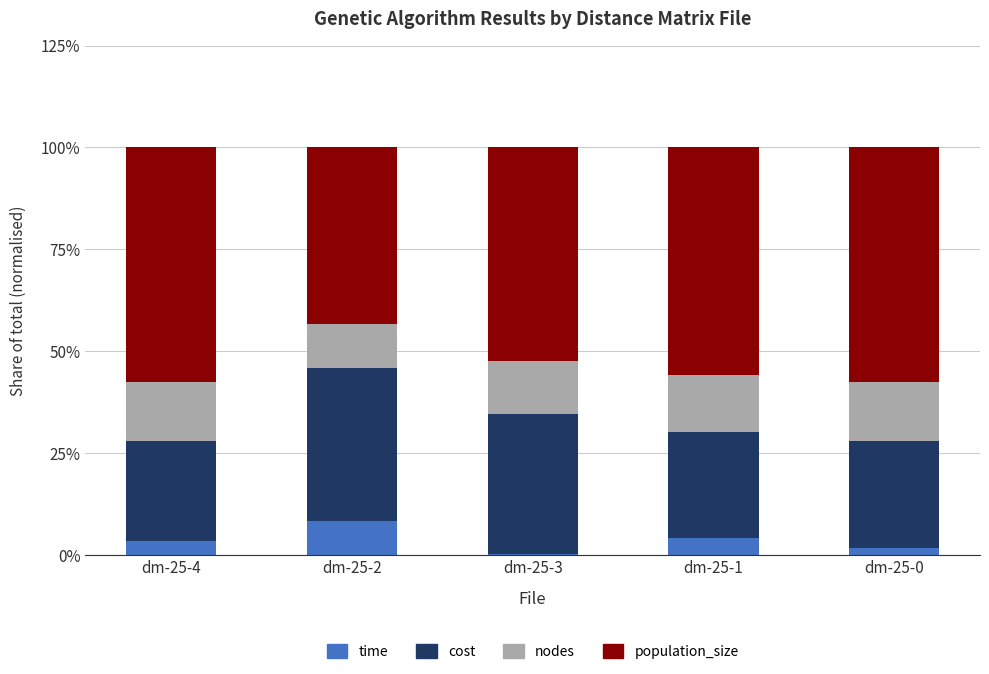

What is the total value across all series at dm-25-2?

100.0